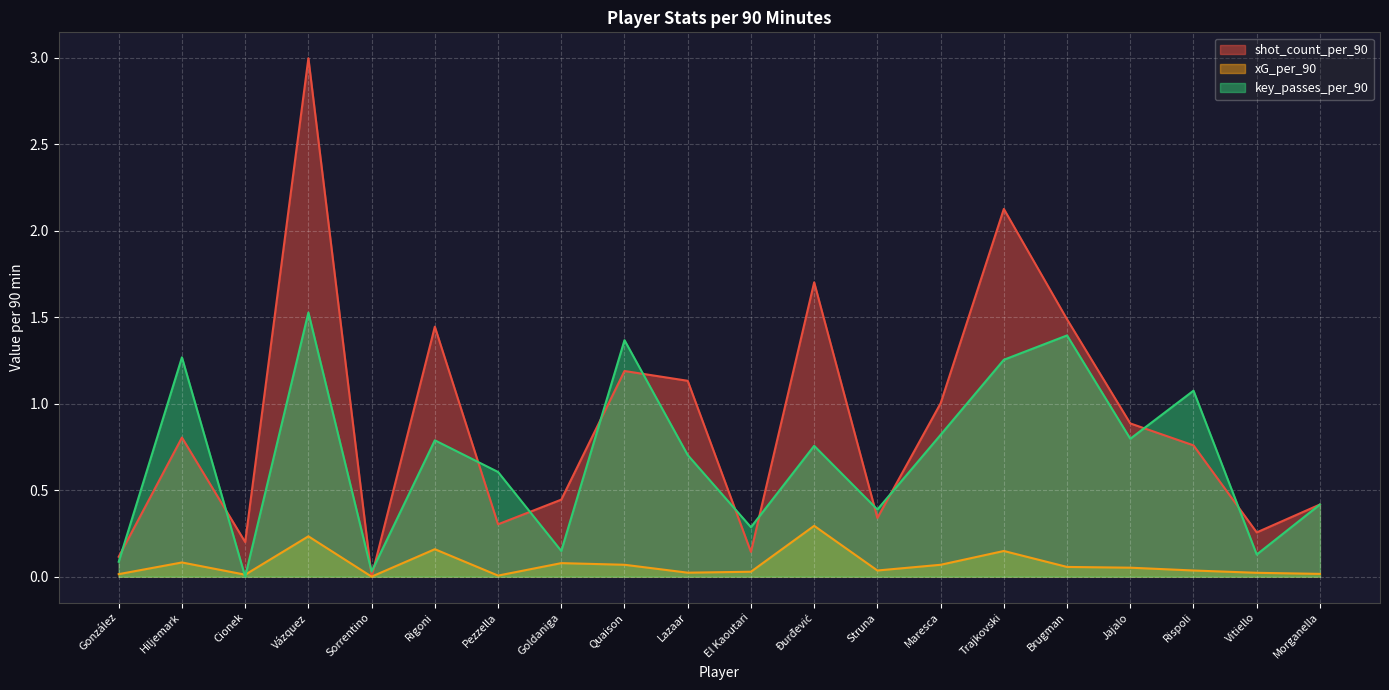

What is the greatest value displayed?

3.0